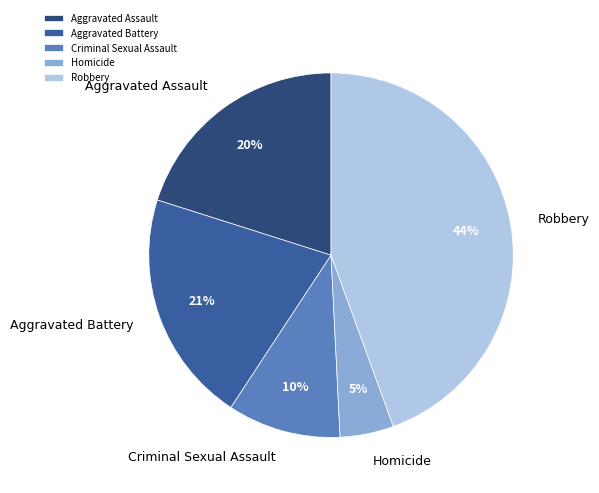

Which category has the smallest portion of the pie?

Homicide